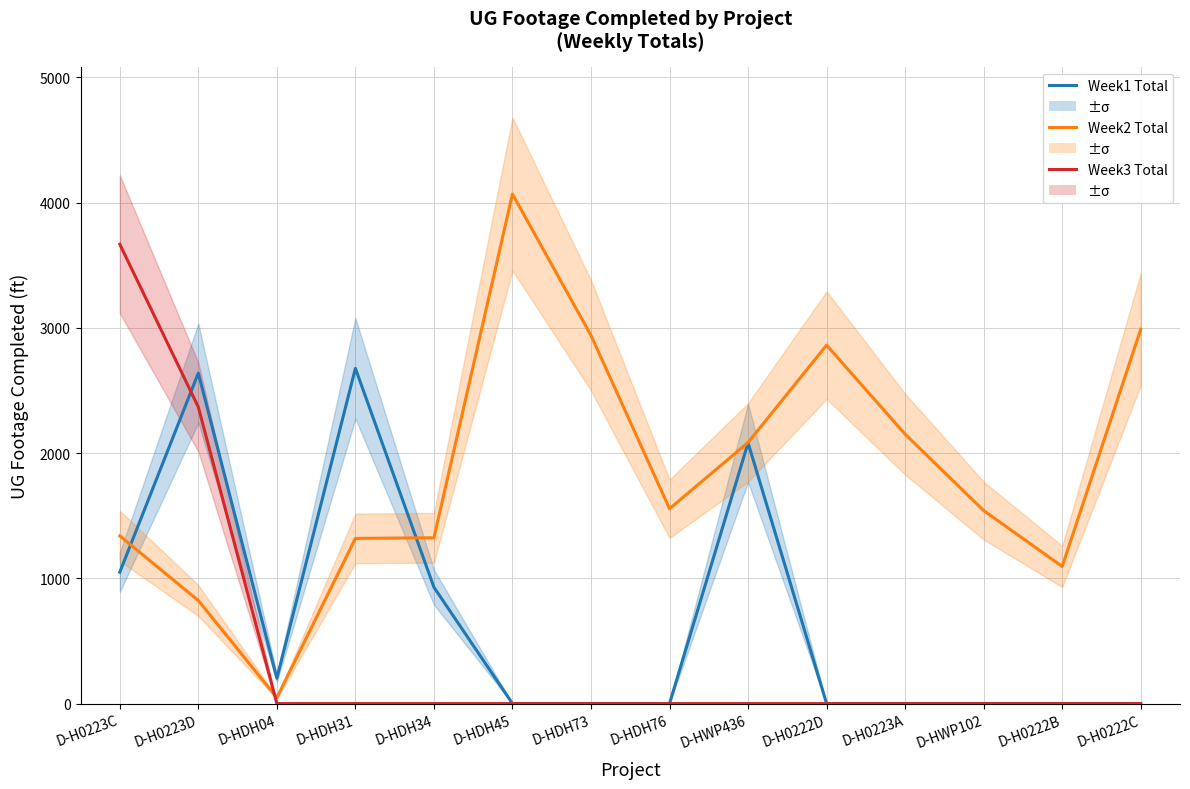

Reading left to right, extract all data points from this chart.

Week1 Total: 1049	2639	202	2677	929	0	0	0	2082	0	0	0	0	0
Week2 Total: 1339	823	47	1319	1324	4069	2940	1556	2085	2862	2151	1541	1095	2989
Week3 Total: 3668	2368	0	0	0	0	0	0	0	0	0	0	0	0